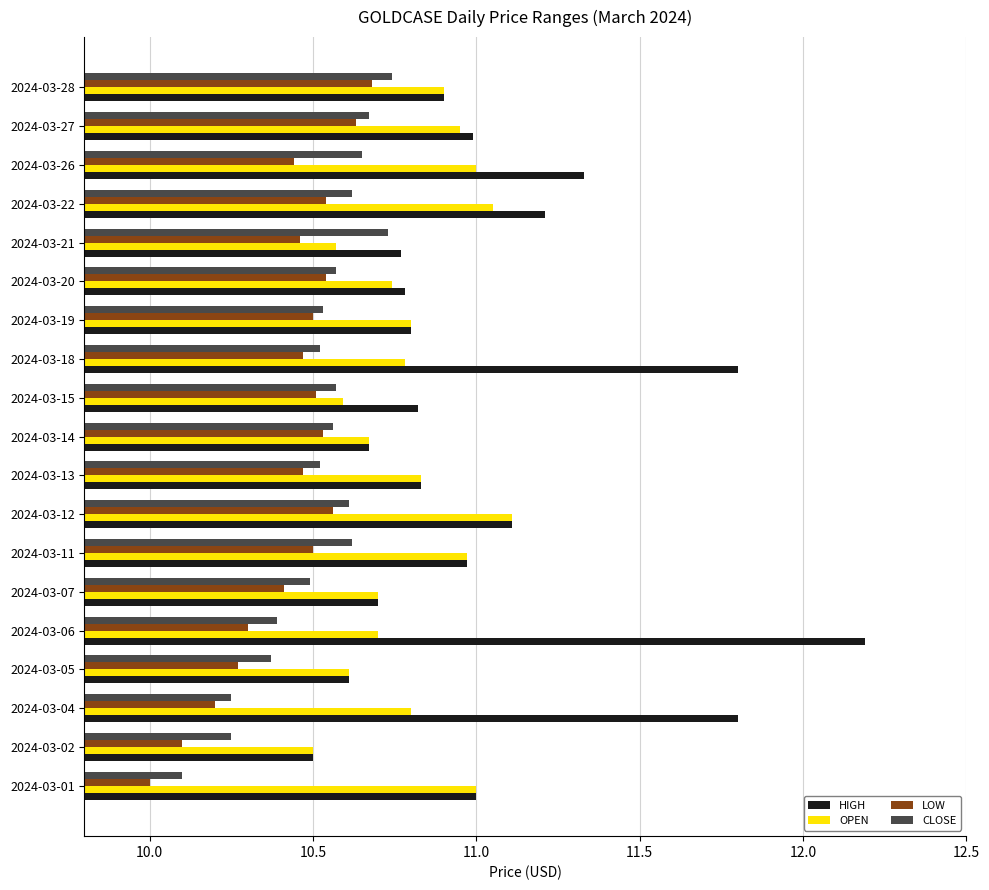

At how many categories does at least one series exceed 10?

19